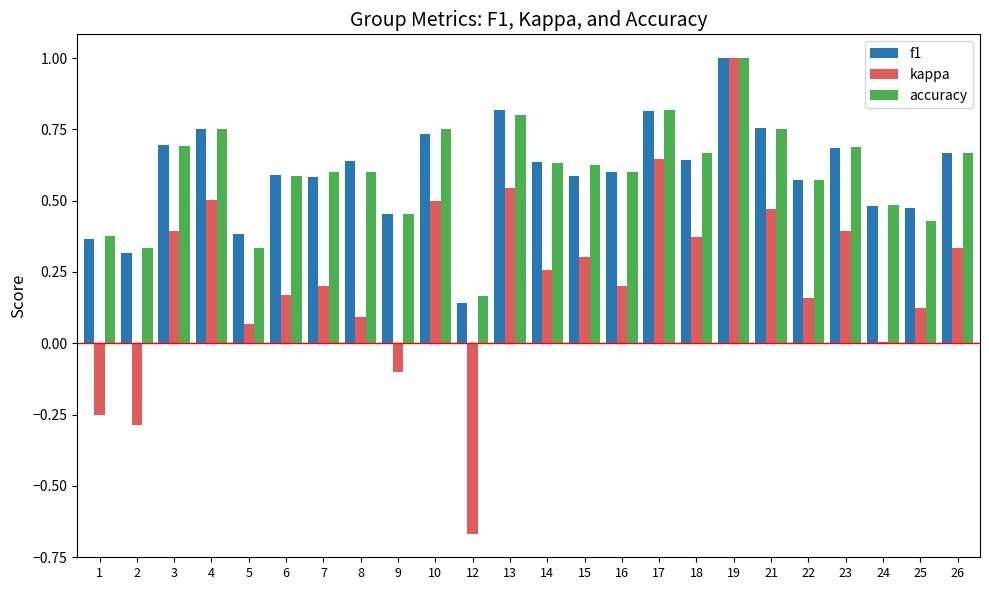

What is the sum of all f1 values?

14.4